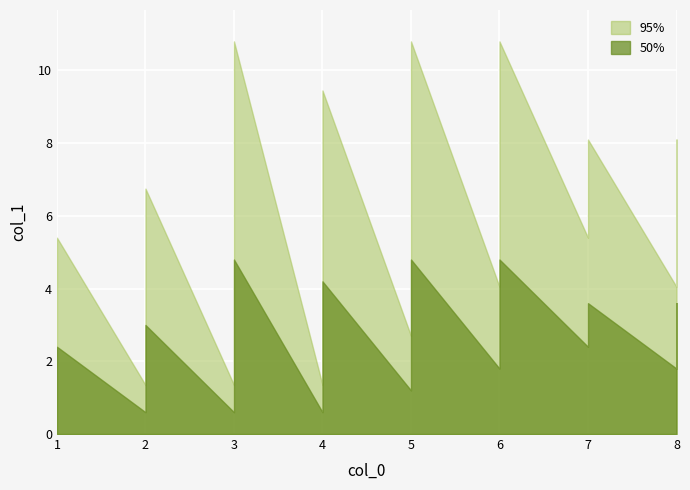

True or false: there are more than 2 points higher than both neighbors.

False